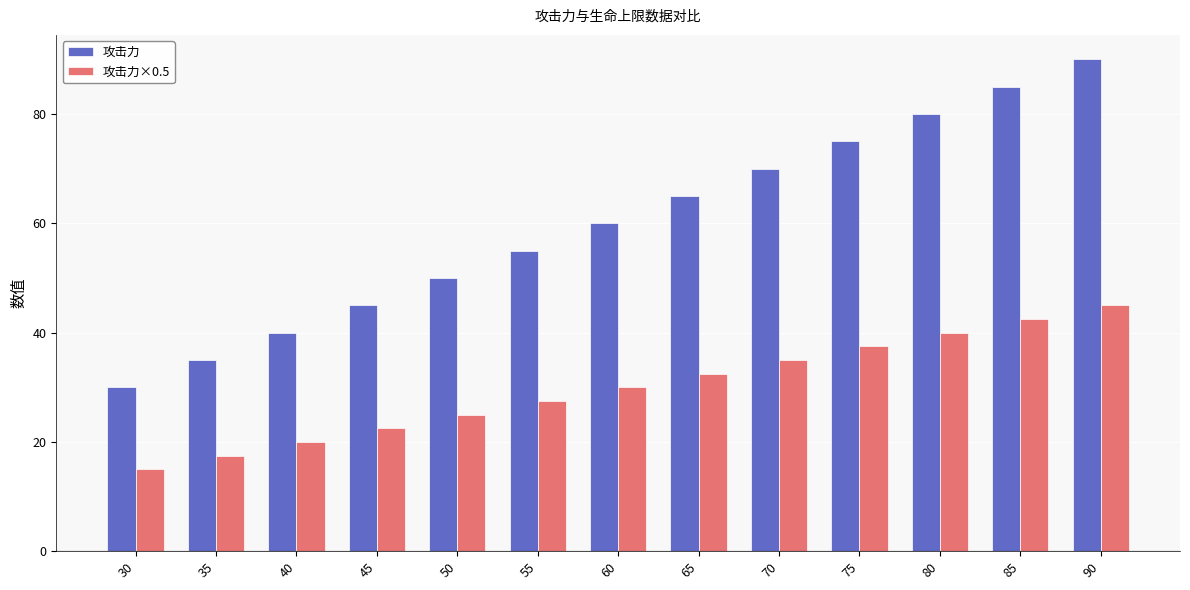

List the series in order of their overall mean, highest first.

攻击力, 攻击力×0.5